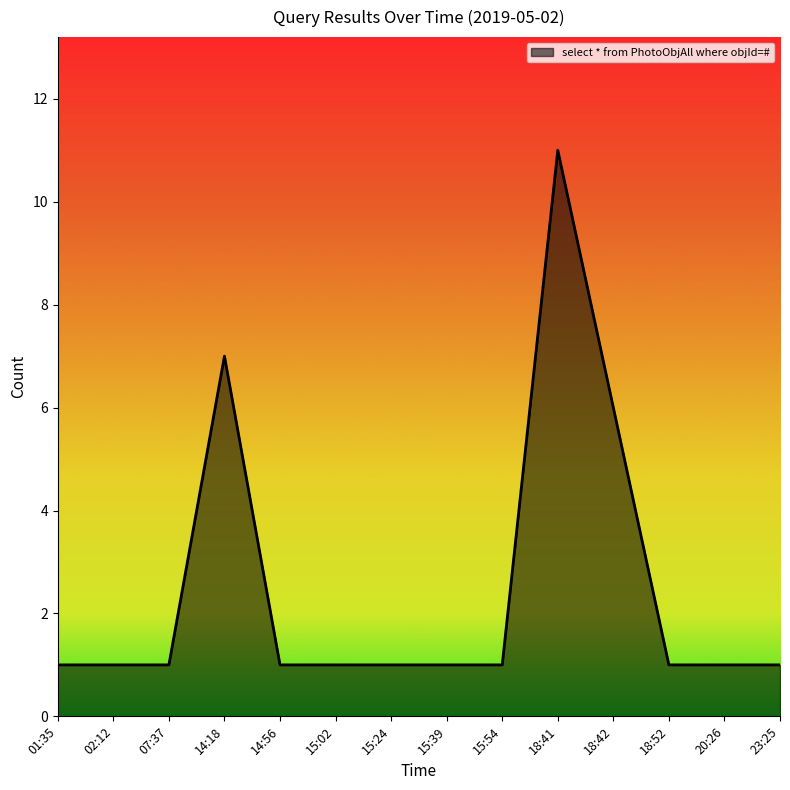

Approximately how many times larger is the value at 20:26 compared to 01:35?

1.0